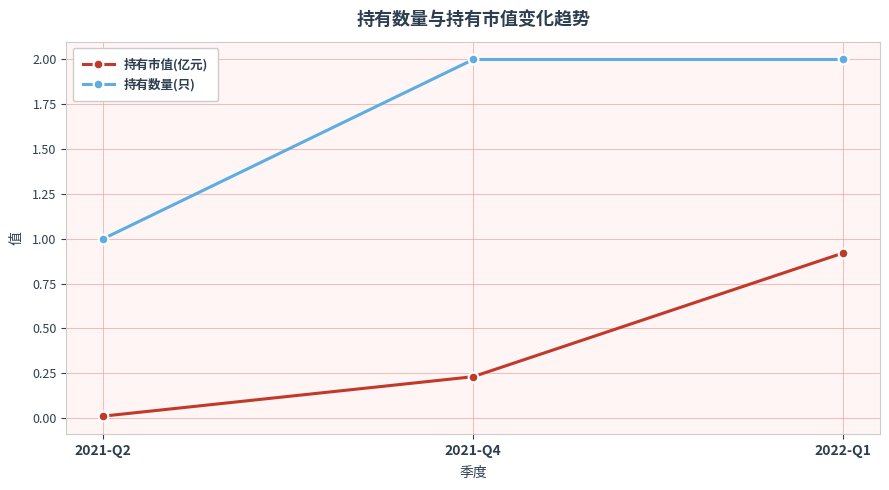

What are all the series names shown in the legend?

持有市值(亿元), 持有数量(只)